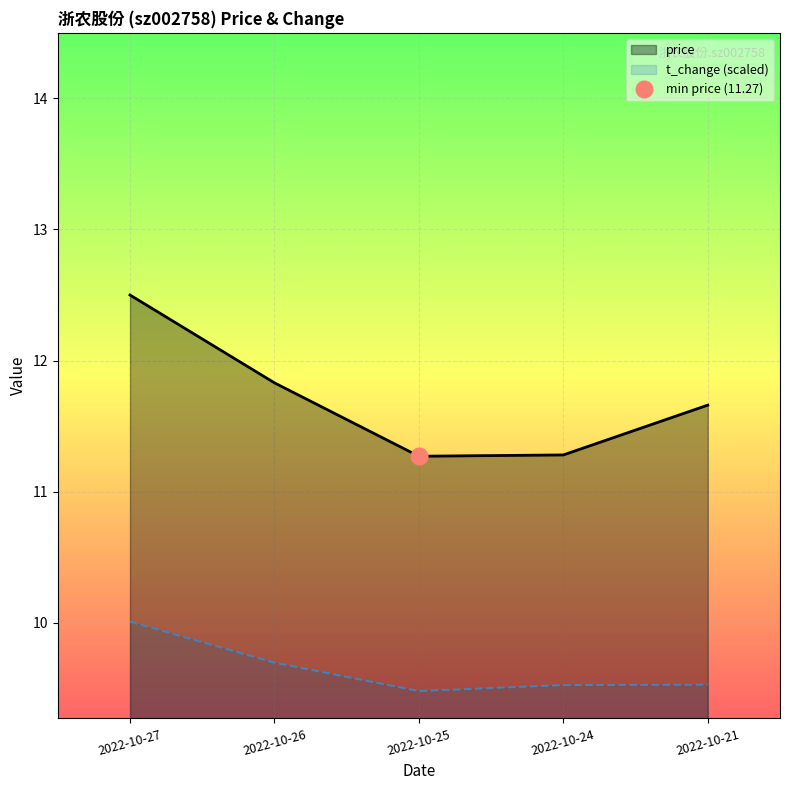

Read the price value at 2022-10-25.

11.3